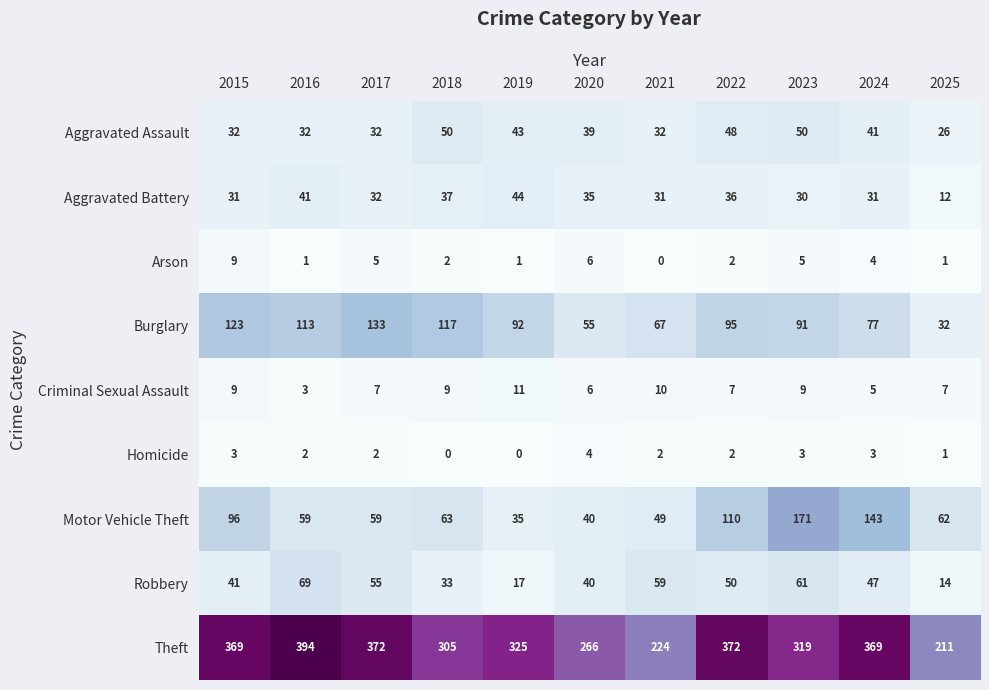

What is the difference between the maximum and second lowest values in the Arson series?

8